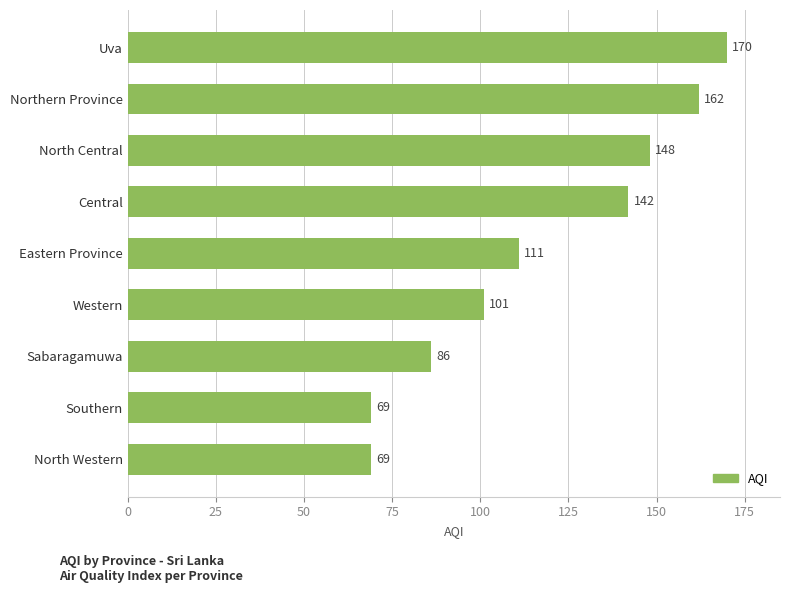

The value at Northern Province is 162. True or false?

True